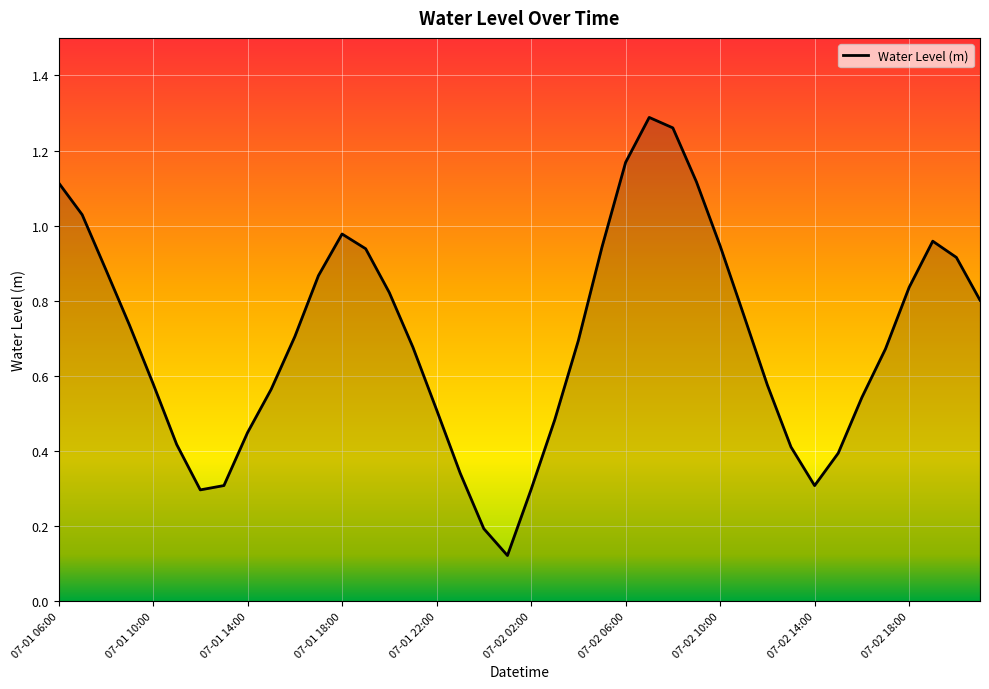

How many lines are shown in the chart?

1